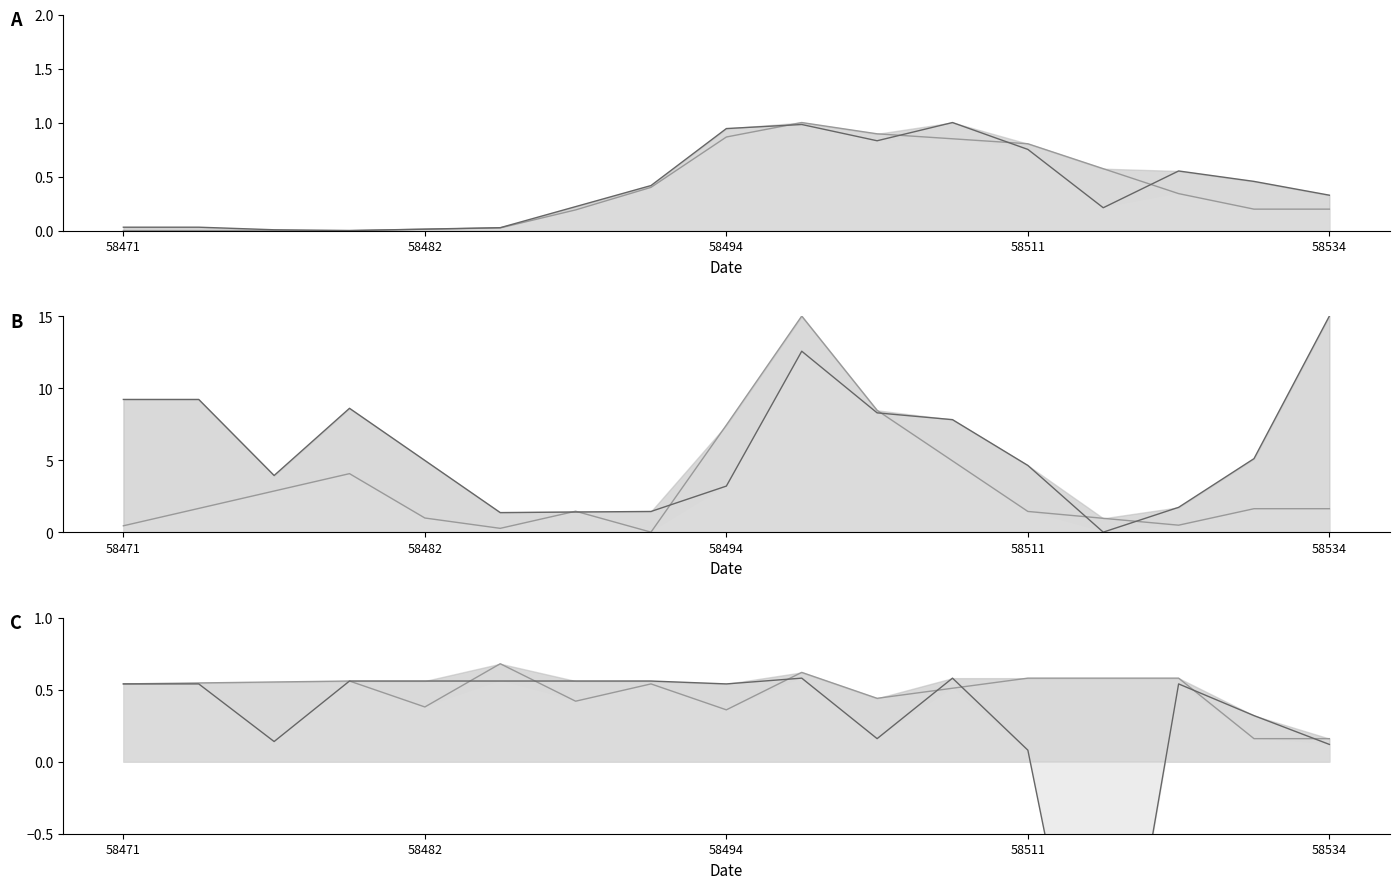

True or false: fluxerr ztfr has a value of 8.3 at 10.

True